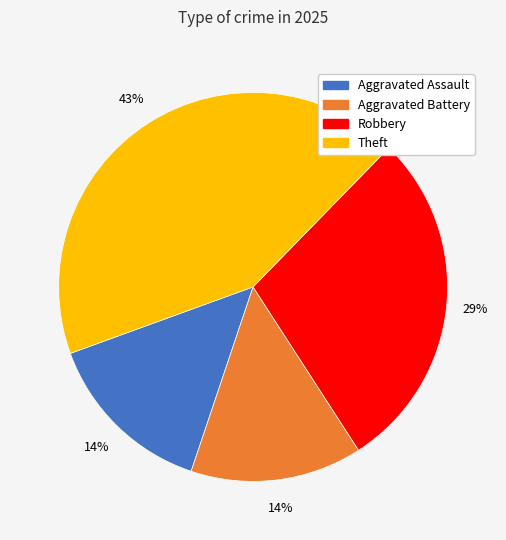

Is there a majority slice in this chart?

No